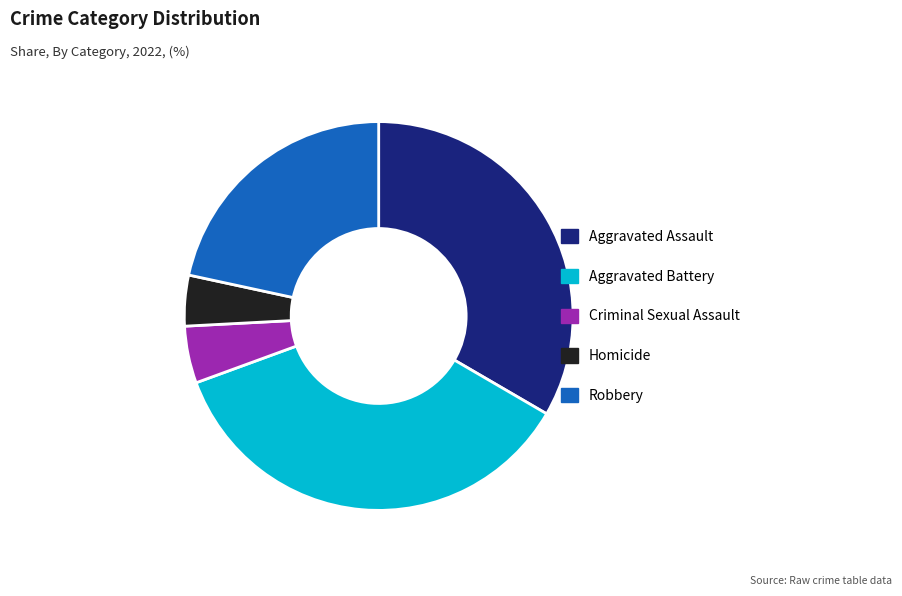

Which category has the biggest portion of the pie?

Aggravated Battery